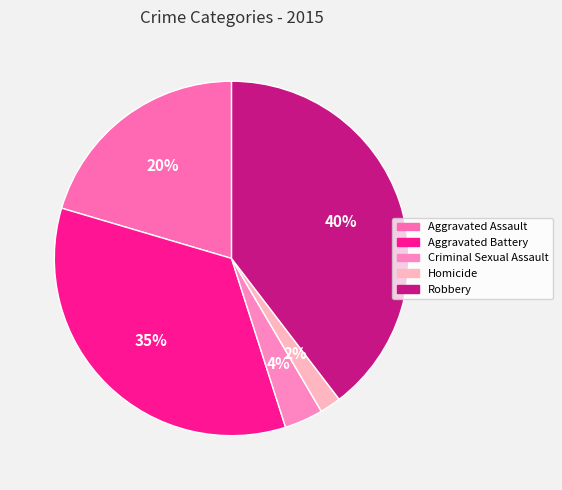

Is the sum of Aggravated Battery and Criminal Sexual Assault greater than half?

No